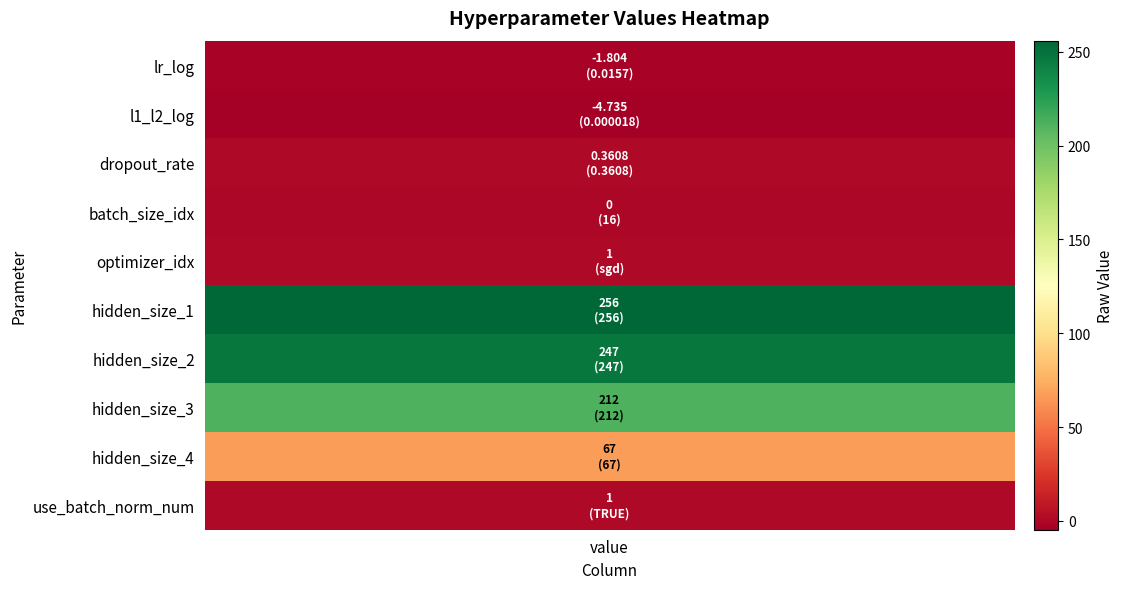

Which category has the lowest value across all series?

l1_l2_log